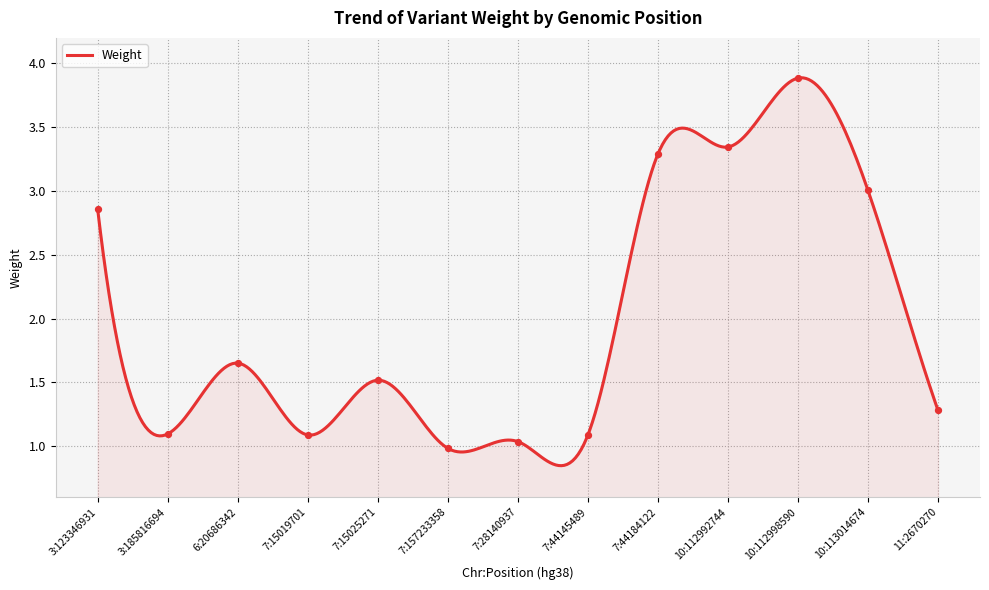

What is the change in value from 7:44145489 to 10:113014674?

+1.9